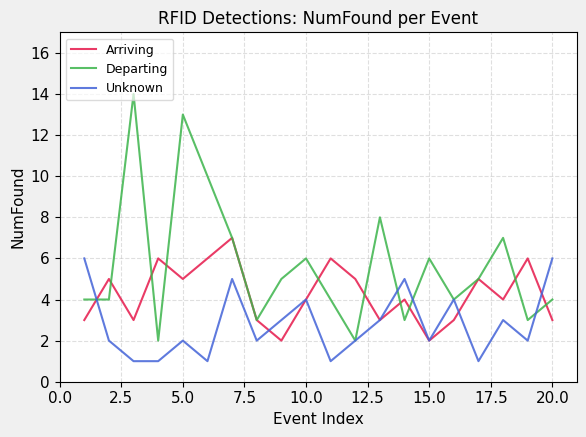

True or false: Departing and Arriving cross at least once.

True